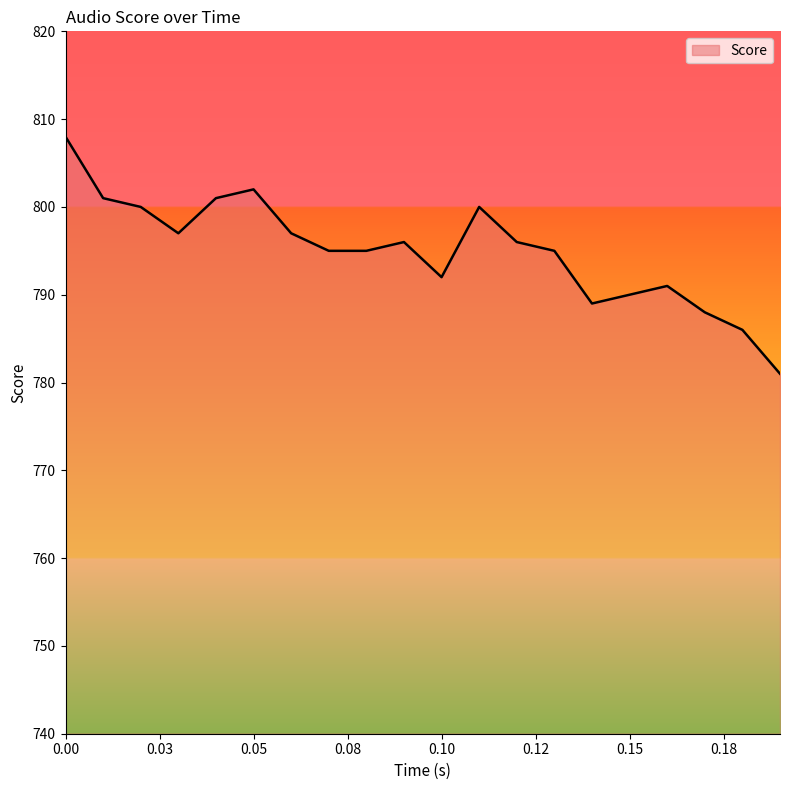

What is the maximum value shown in the chart?

808